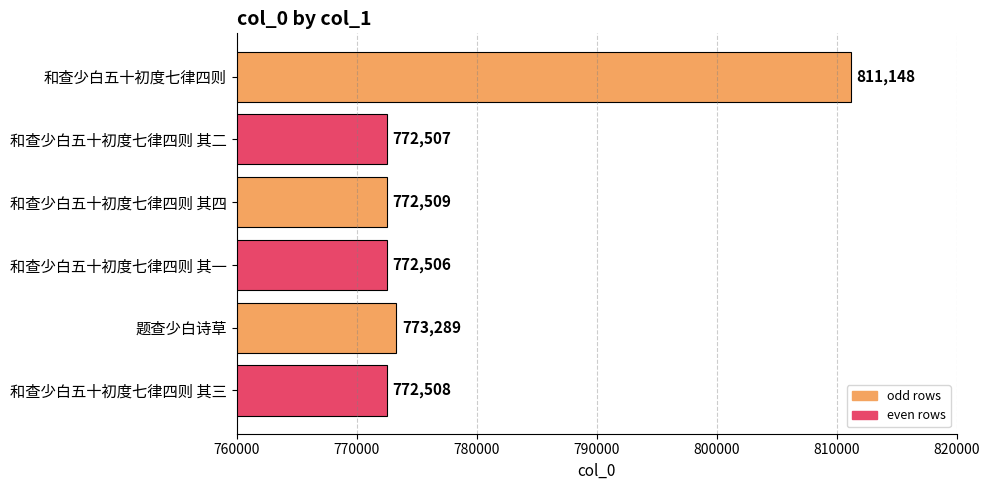

Is it true that the value at 和查少白五十初度七律四则 其四 is 772509?

True